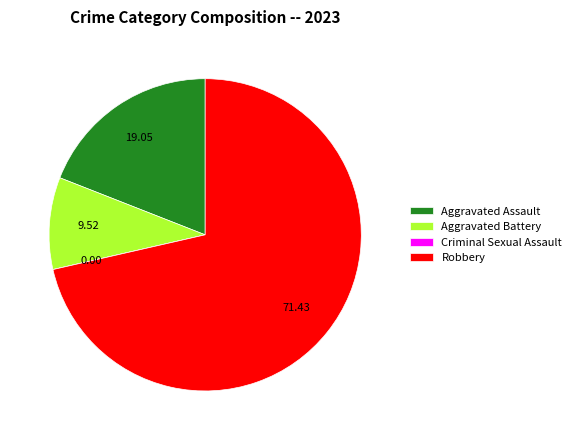

Is it true that Aggravated Assault is 31% of the pie?

False